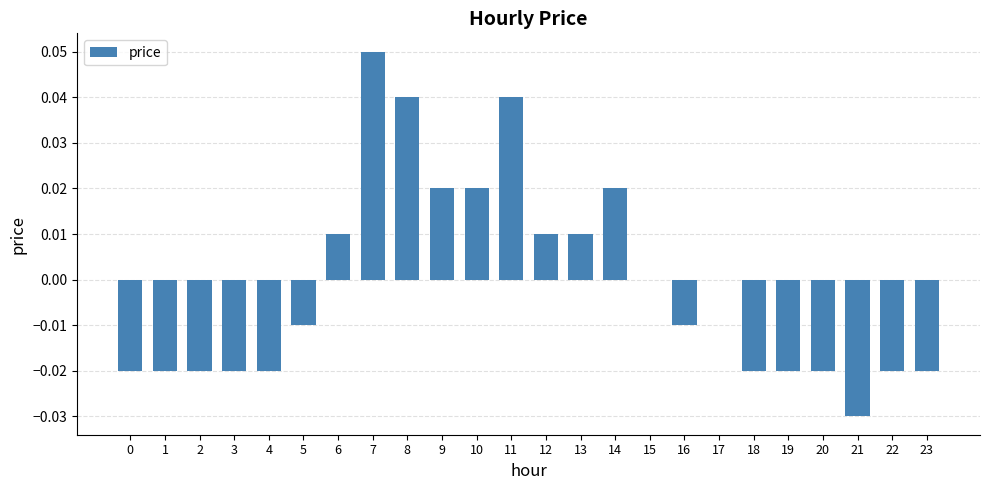

Is it true that the value at 0 is -0.0?

True